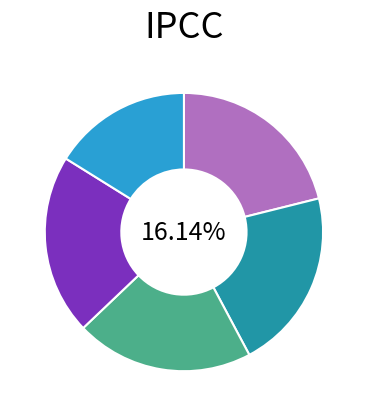

Combined, what portion of the pie is 赠萧医士 and 萧医士挽词?

41.8%